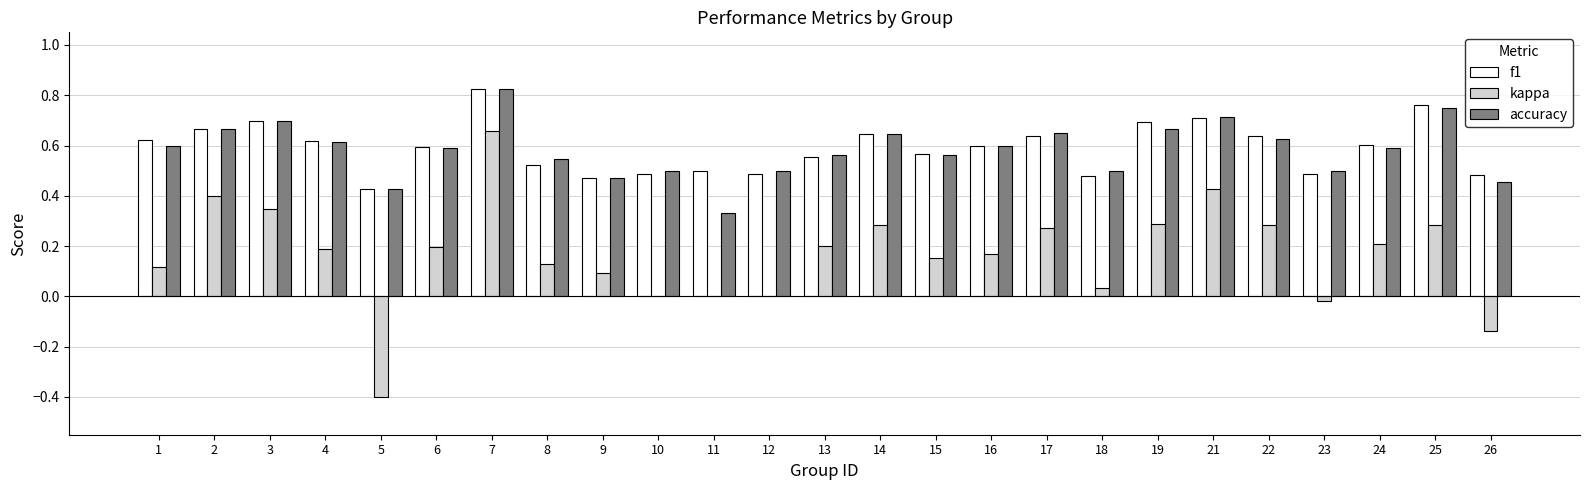

Which series changed the most between 12 and 22?

kappa